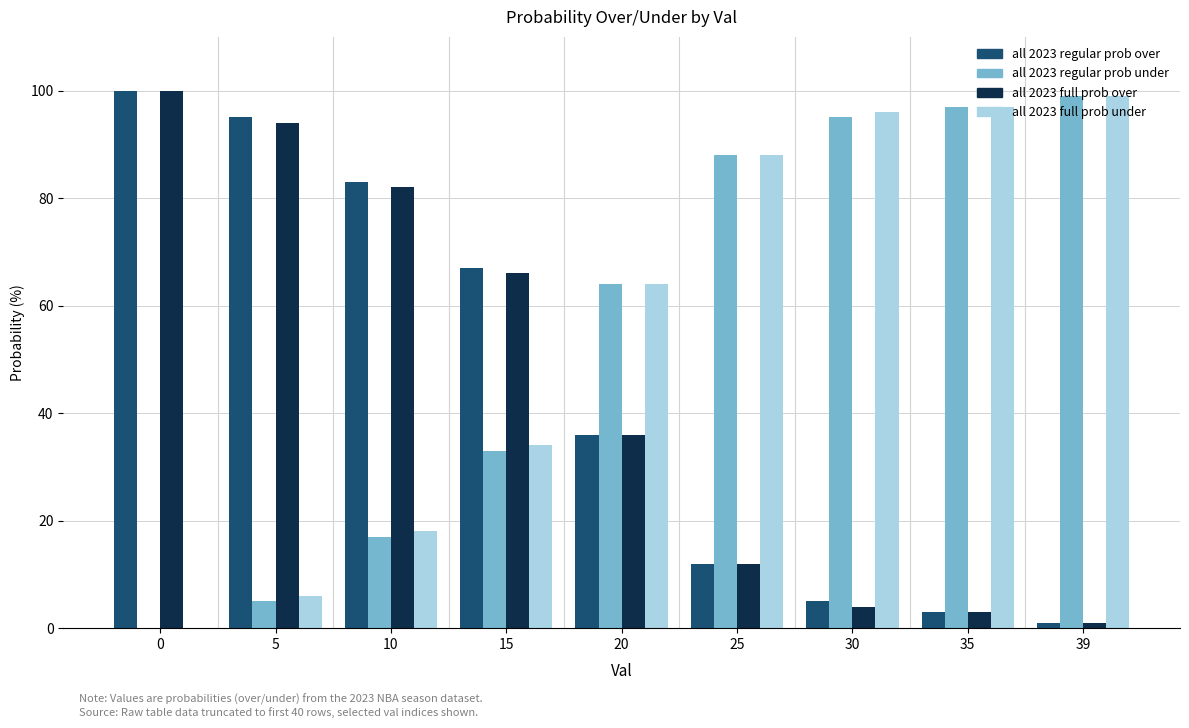

Is the value of all 2023 full prob over at 5 greater than the value of all 2023 regular prob over at 10?

Yes